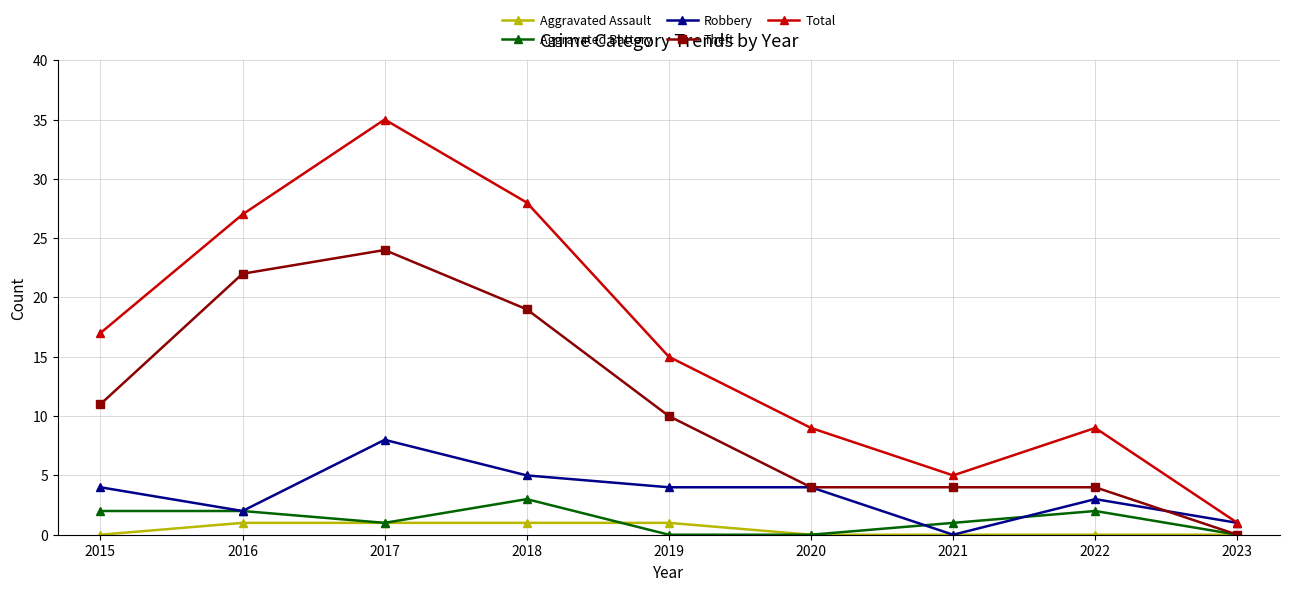

True or false: Theft and Total cross at least once.

False